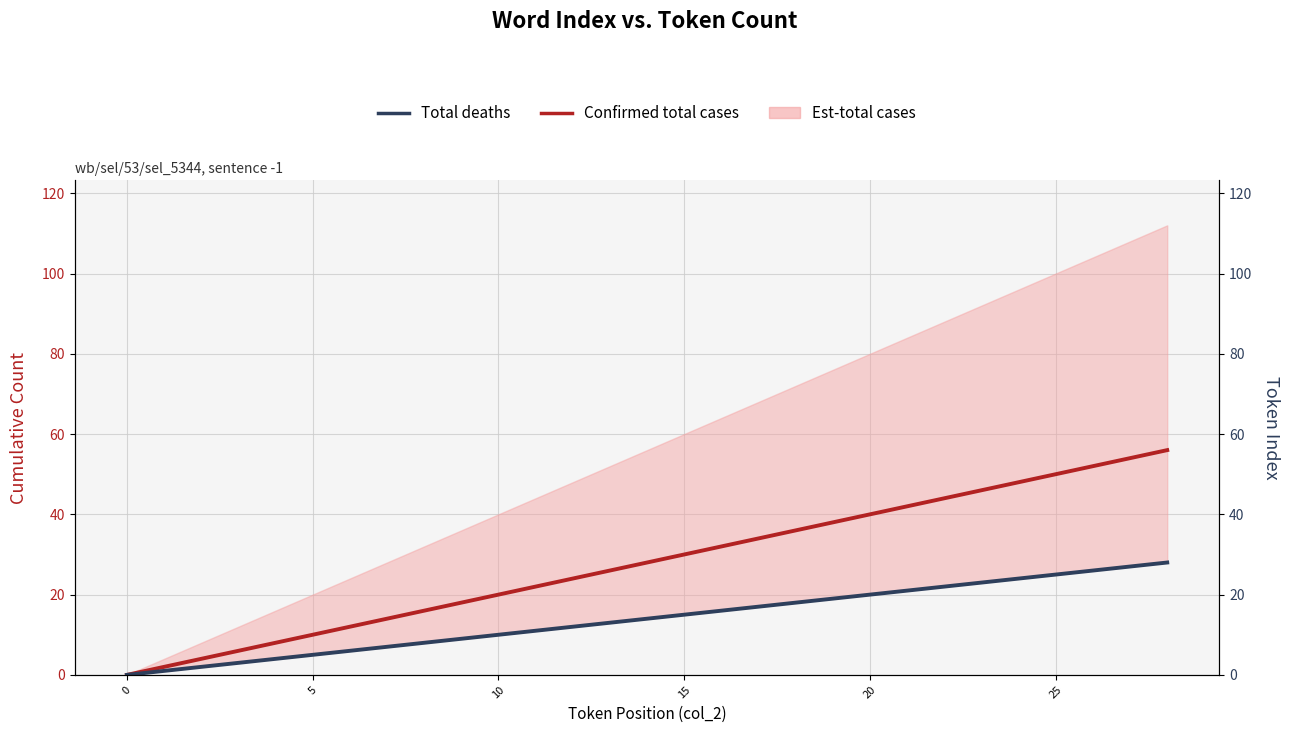

At which label is Total deaths closest to 14?

14